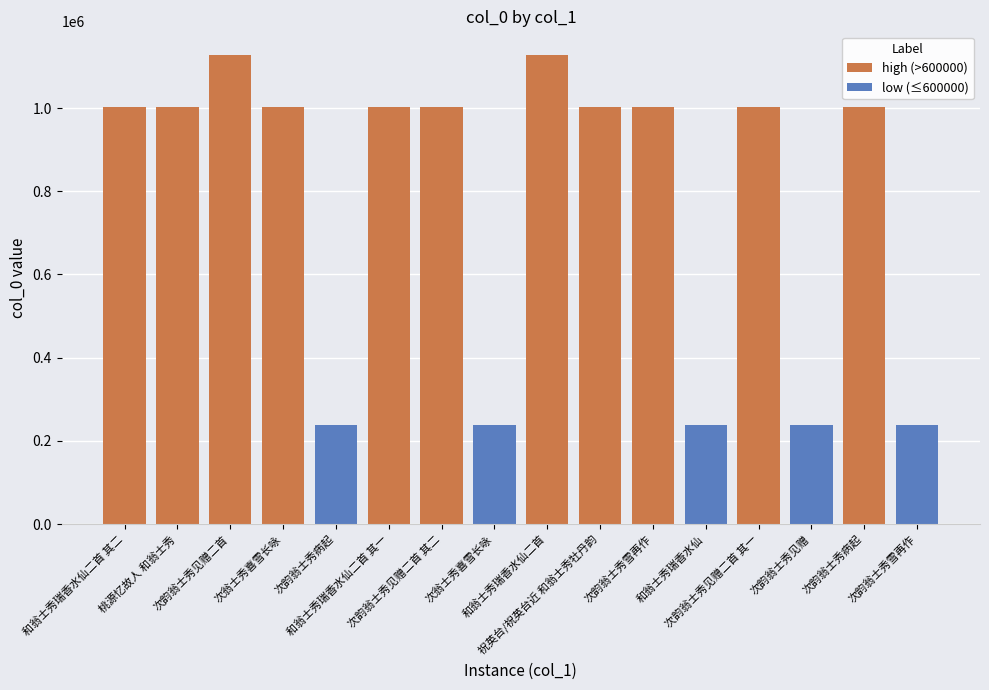

True or false: high (>600000) has a value of 773306 at 和翁士秀瑞香水仙.

False